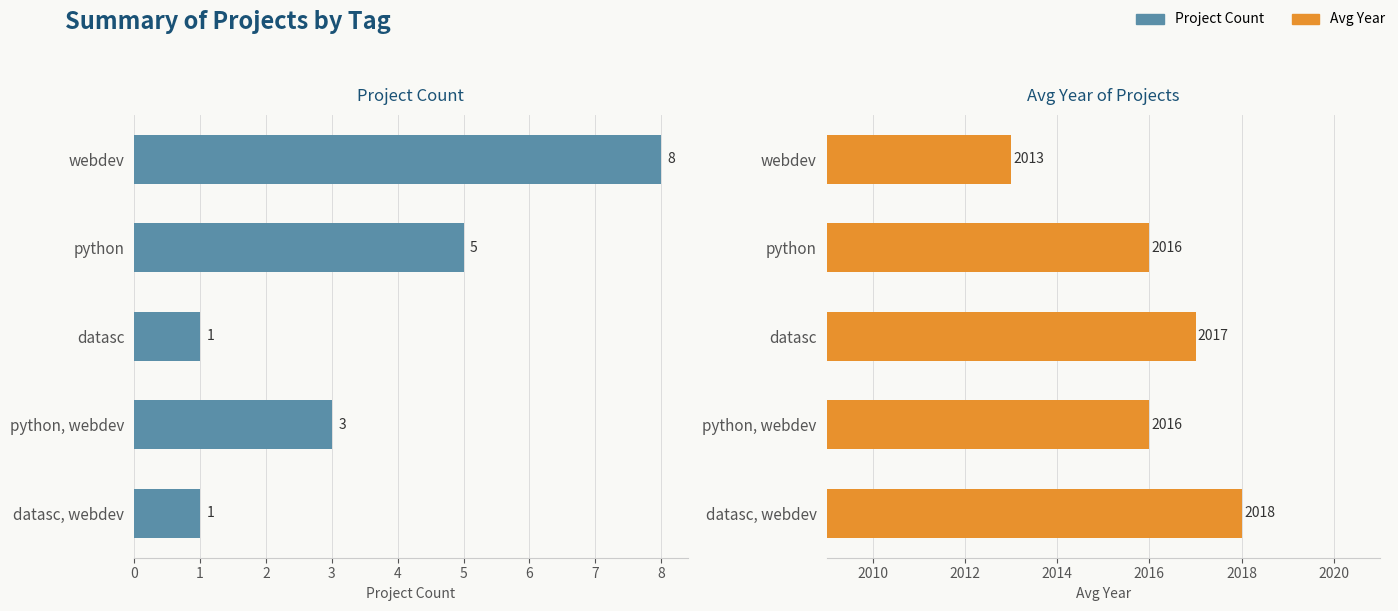

Reading left to right, extract all data points from this chart.

Project Count: 8	5	1	3	1
Avg Year: 2013	2016	2017	2016	2018